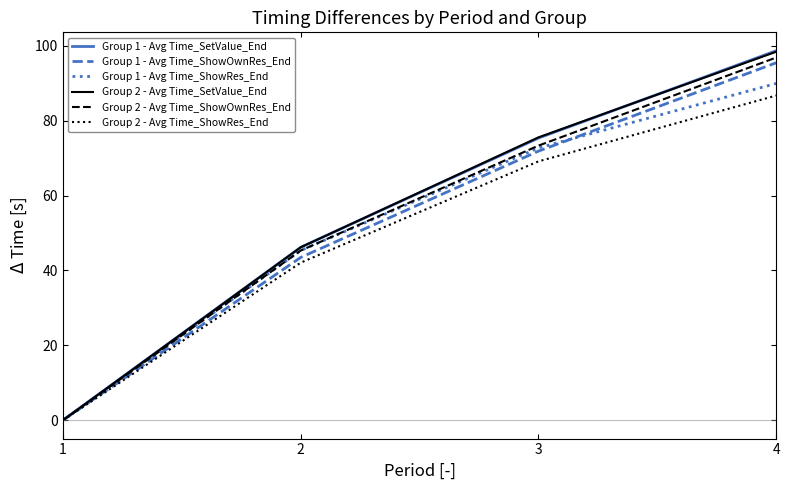

True or false: Group 1 - Avg Time_ShowOwnRes_End has a value of 124.2 at 4.

False